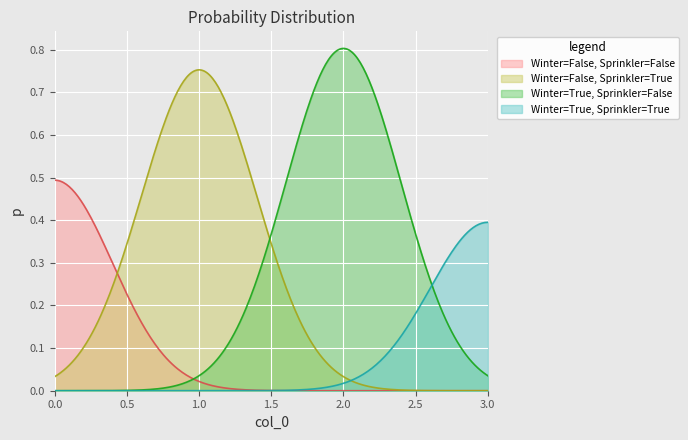

What are all the series names shown in the legend?

Winter=False, Sprinkler=False, Winter=False, Sprinkler=True, Winter=True, Sprinkler=False, Winter=True, Sprinkler=True